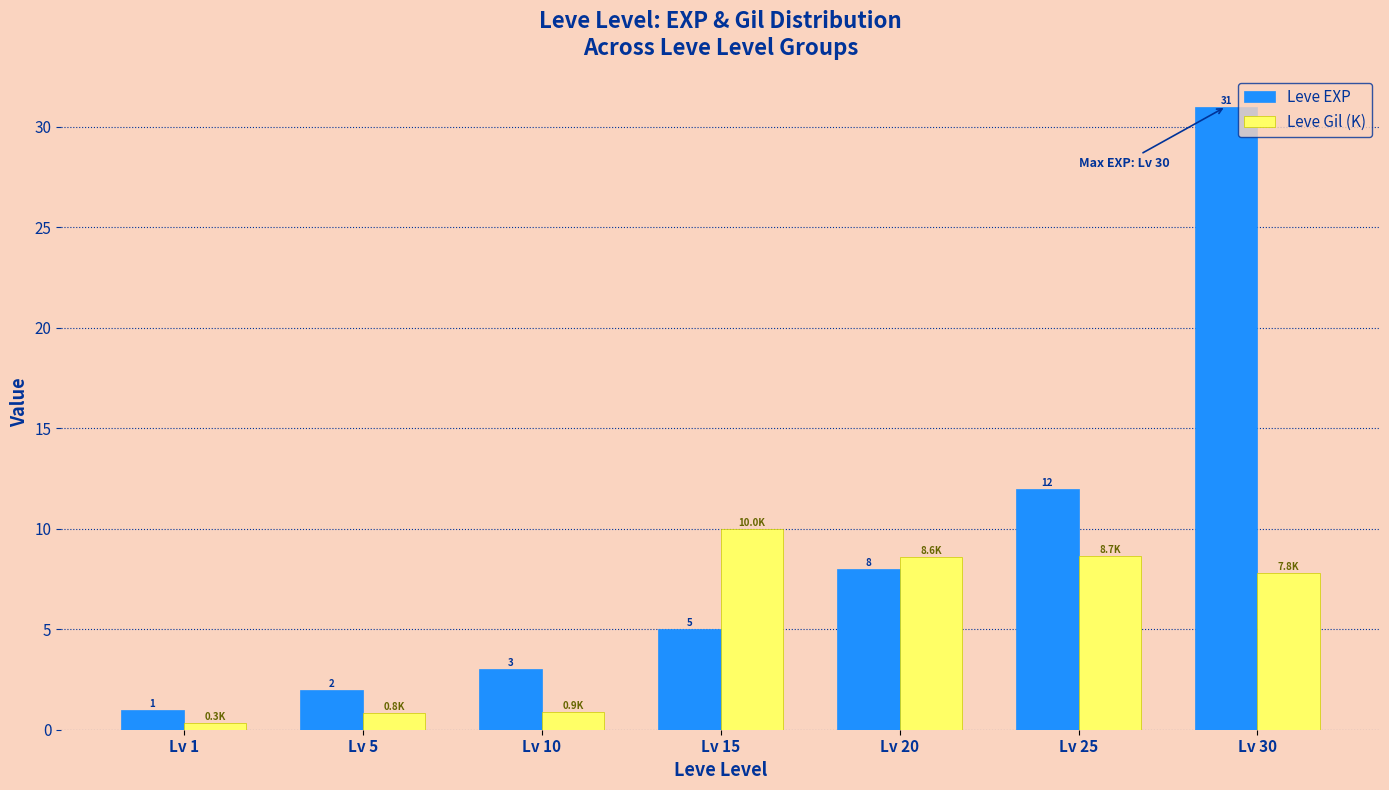

What is the approximate value of Leve EXP at Lv 15?

5.0